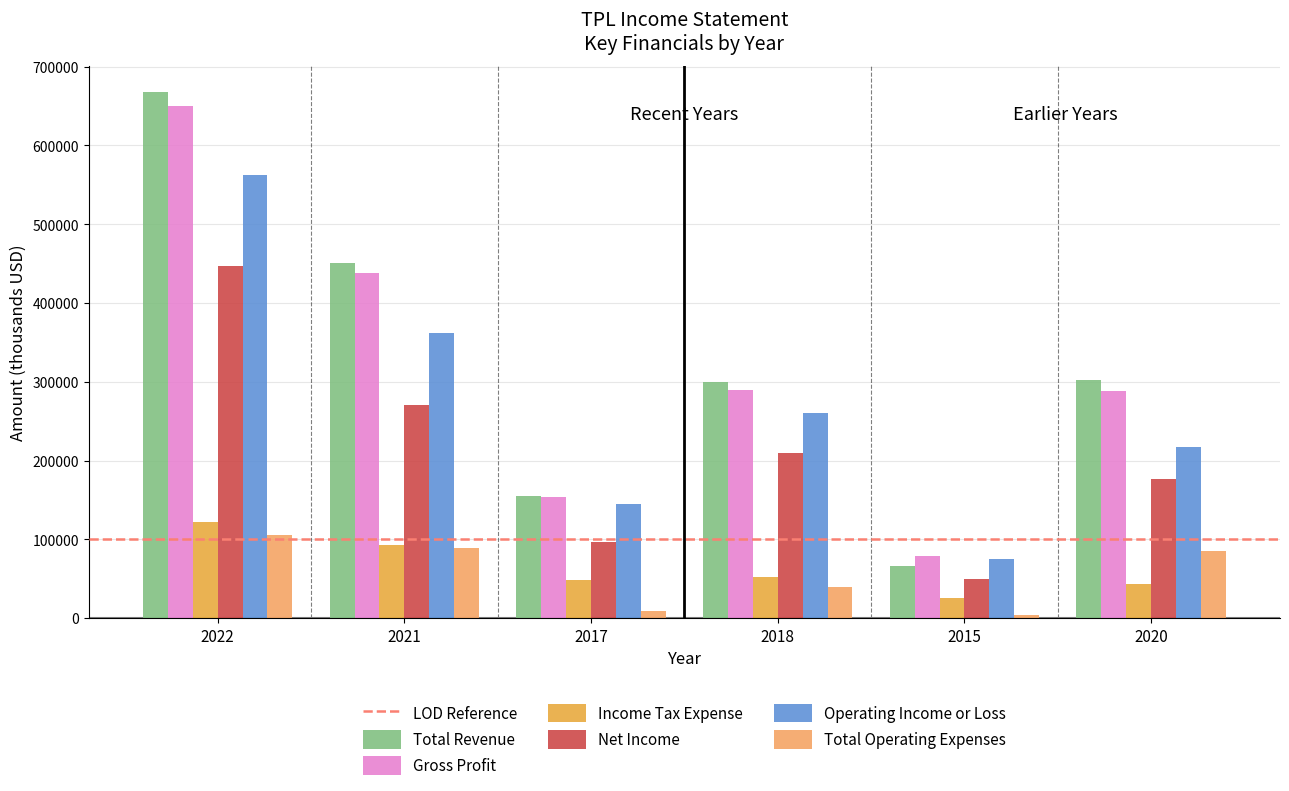

What is the greatest value displayed?

667400